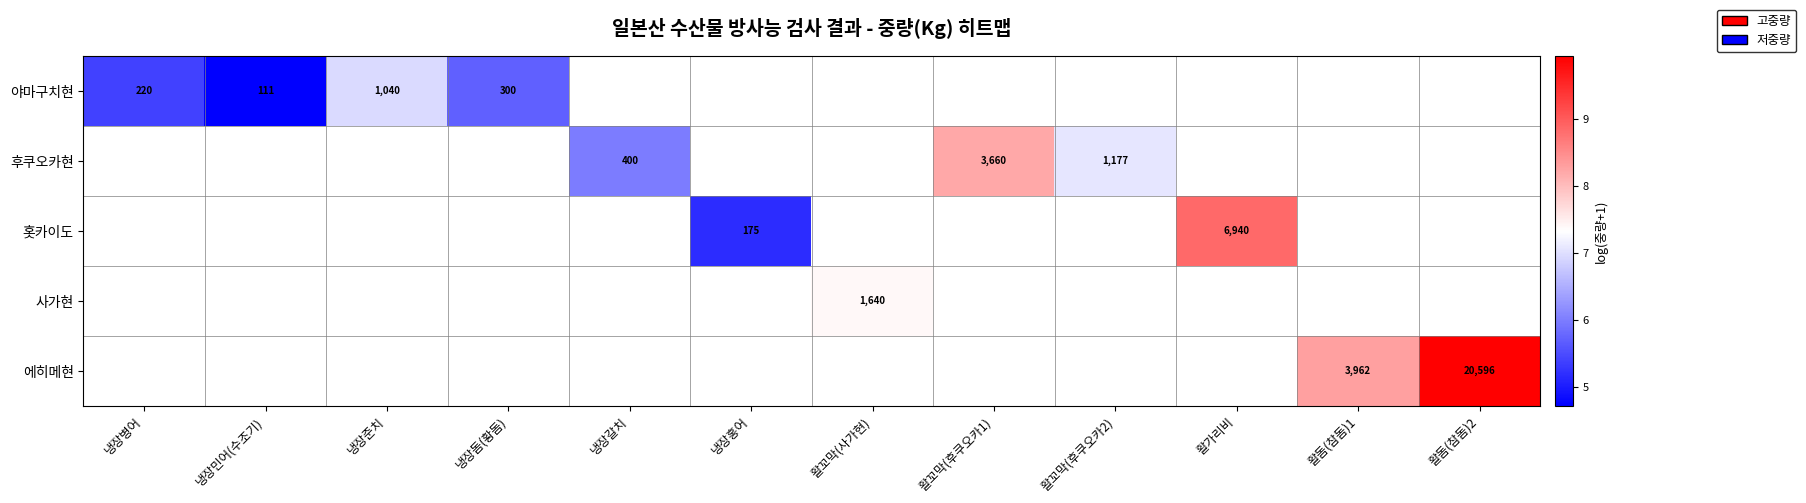

Count the number of data series in this chart.

5